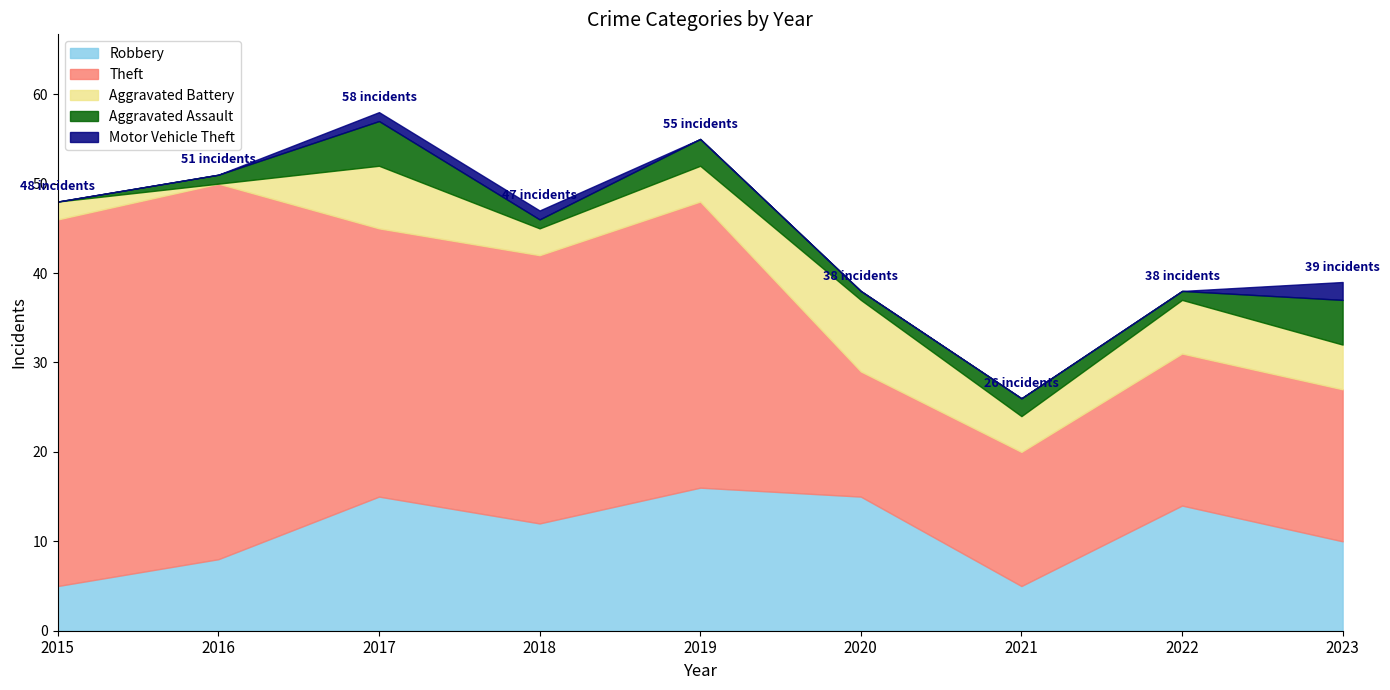

Reading left to right, list all the values displayed in this chart.

Robbery: 2015=5	2016=8	2017=15	2018=12	2019=16	2020=15	2021=5	2022=14	2023=10
Theft: 2015=41	2016=42	2017=30	2018=30	2019=32	2020=14	2021=15	2022=17	2023=17
Aggravated Battery: 2015=2	2016=0	2017=7	2018=3	2019=4	2020=8	2021=4	2022=6	2023=5
Aggravated Assault: 2015=0	2016=1	2017=5	2018=1	2019=3	2020=1	2021=2	2022=1	2023=5
Motor Vehicle Theft: 2015=0	2016=0	2017=1	2018=1	2019=0	2020=0	2021=0	2022=0	2023=2